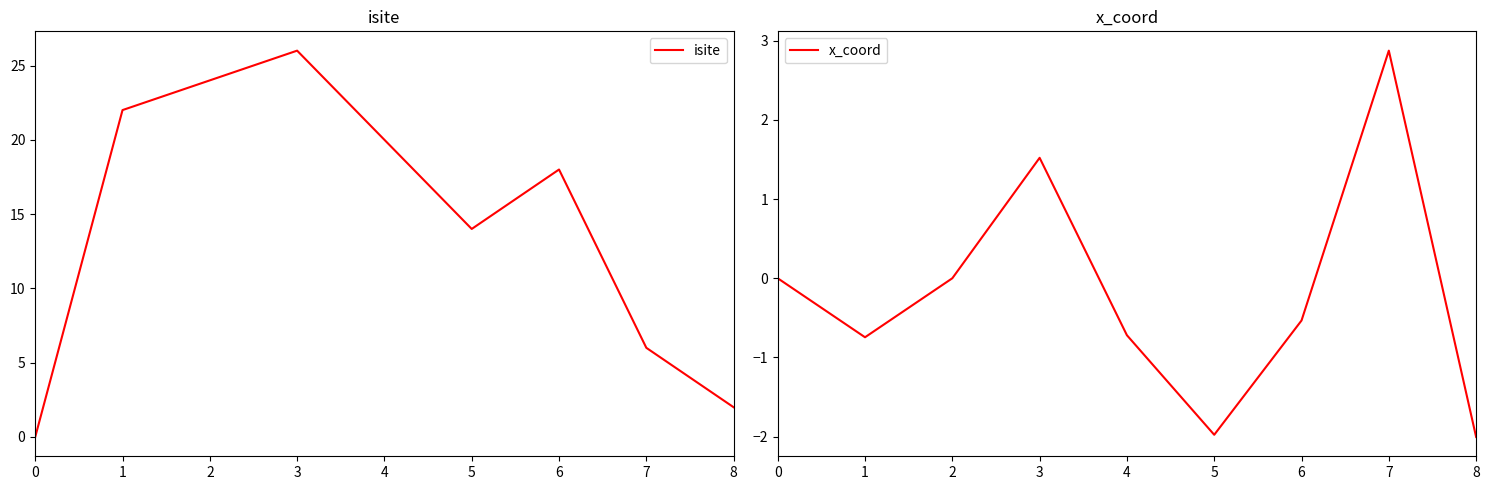

Count the number of data series in this chart.

2